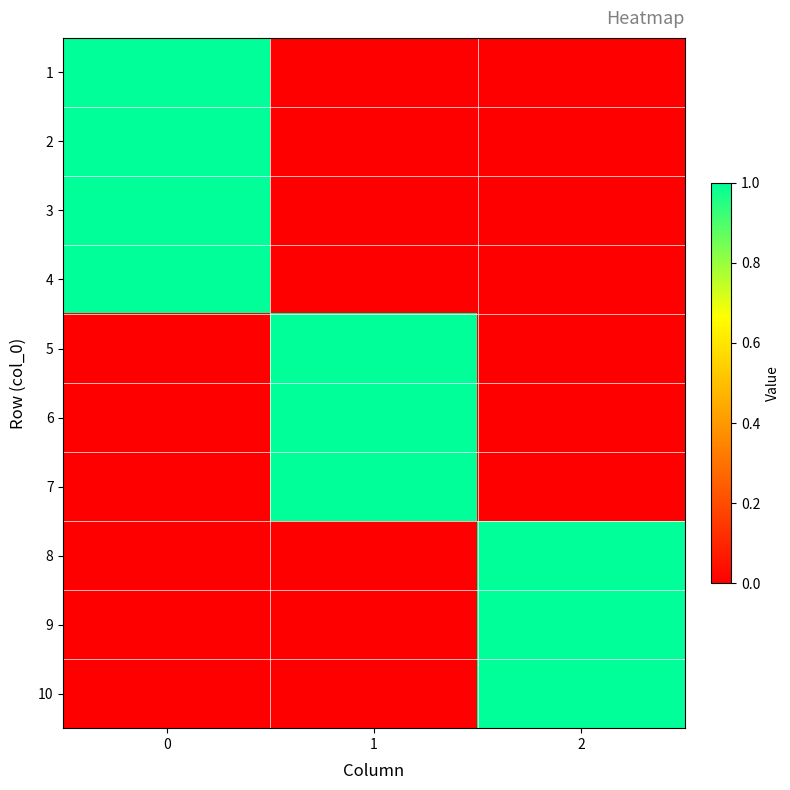

What is the maximum value shown in the chart?

1